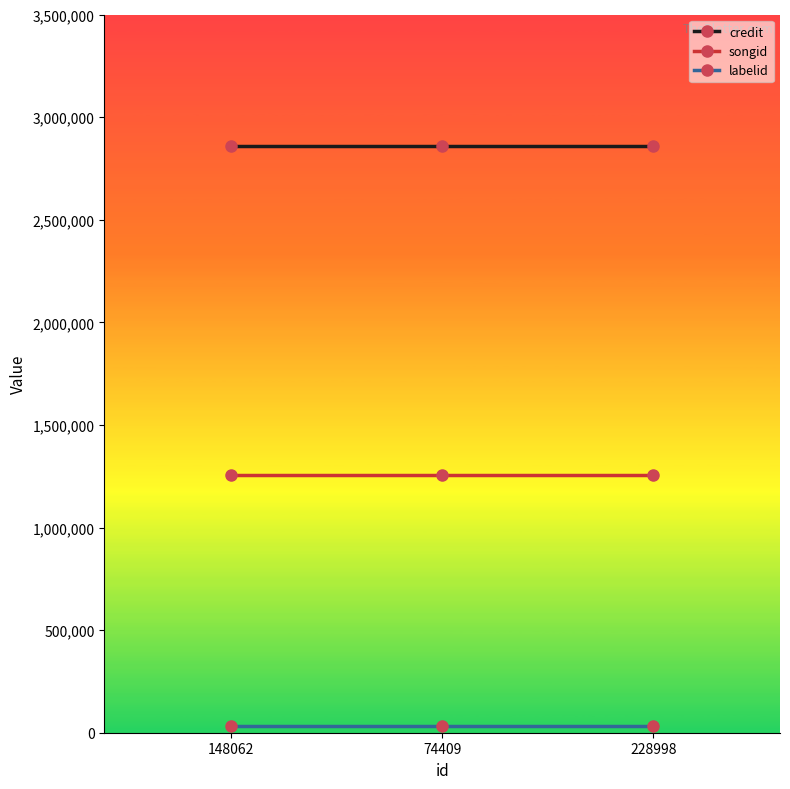

True or false: credit has a value of 2860001 at 148062.

True